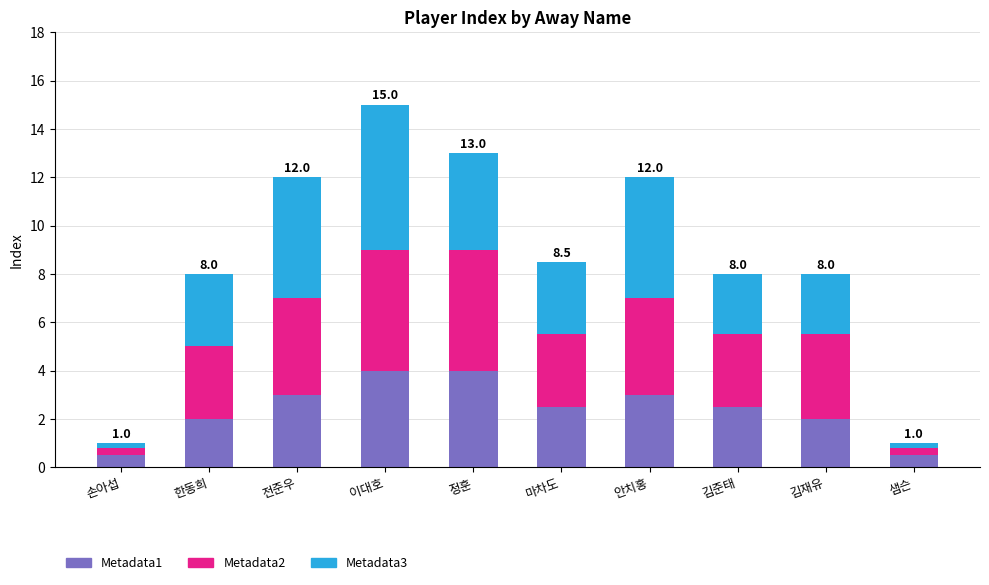

What is the difference between the maximum and second lowest values in the Metadata1 series?

3.5